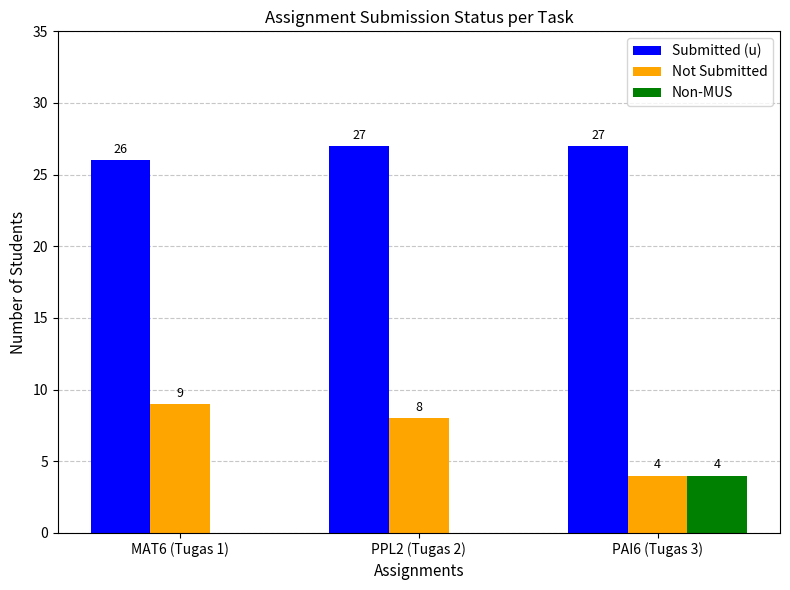

At which label is Submitted (u) closest to 26?

MAT6 (Tugas 1)